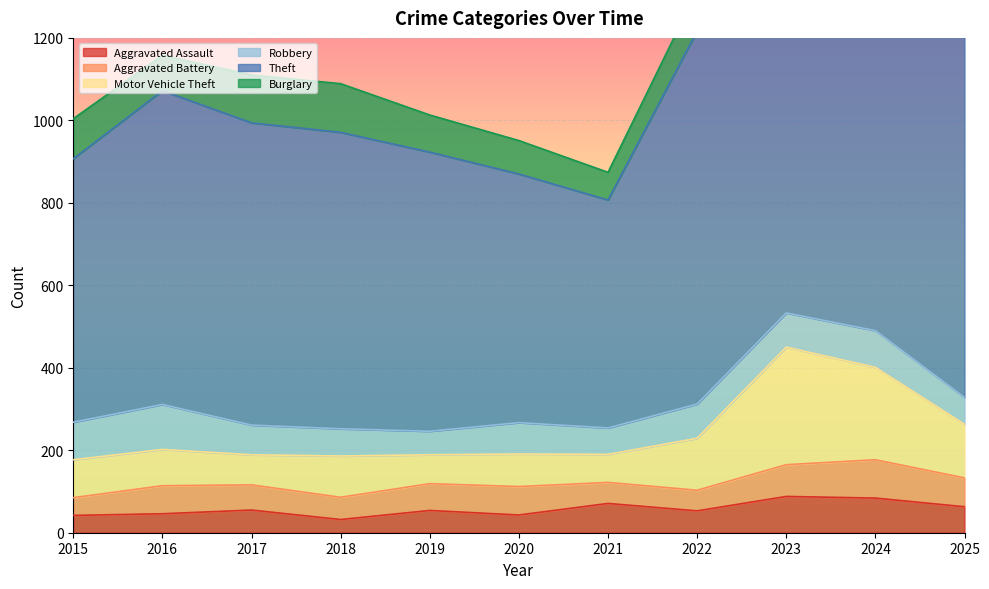

How many interior local peaks does the Aggravated Battery series have?

3